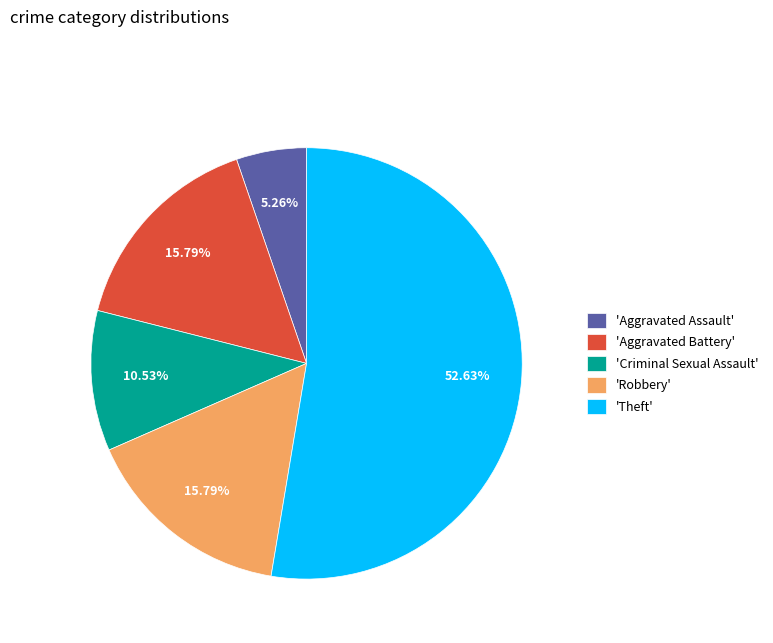

Count the number of slices in the pie.

5